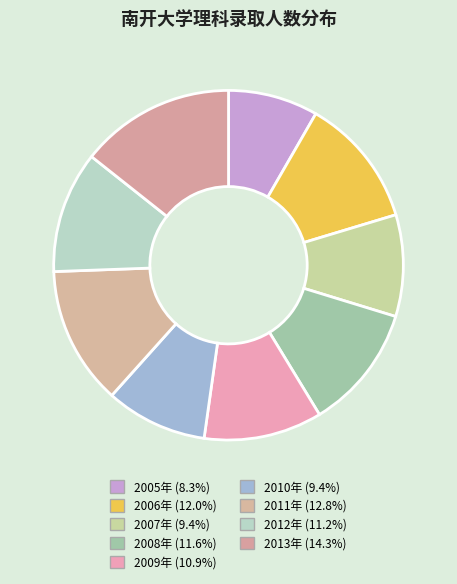

How many slices are in this pie chart?

9